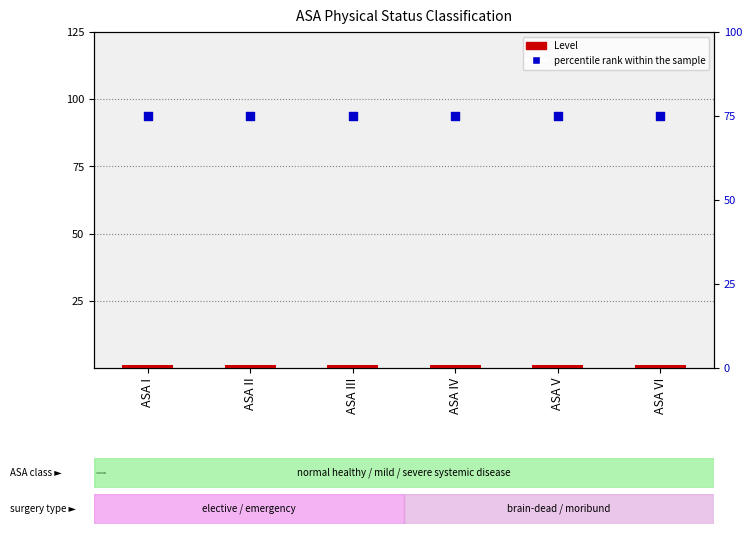

Which series has the largest total across all categories?

percentile rank within the sample